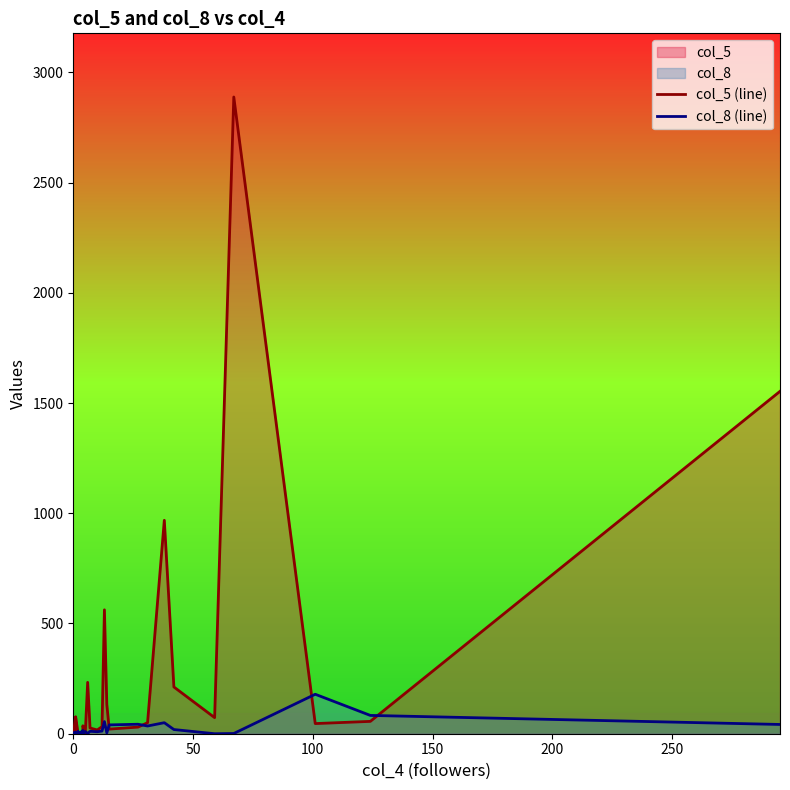

How many values in the col_8 (line) series exceed 4?

18